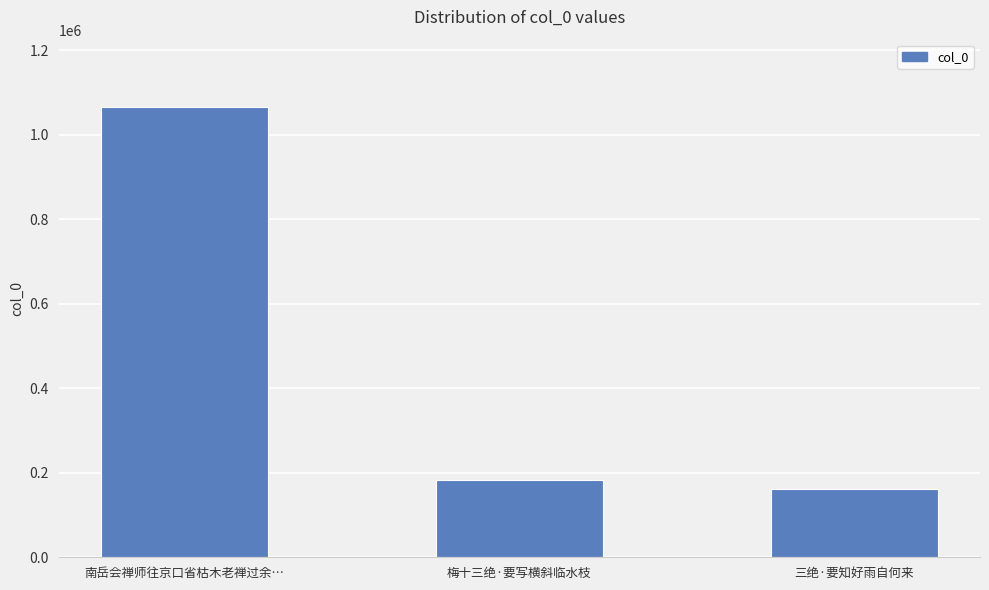

Between 三绝·要知好雨自何来 and 梅十三绝·要写横斜临水枝, which is larger?

梅十三绝·要写横斜临水枝